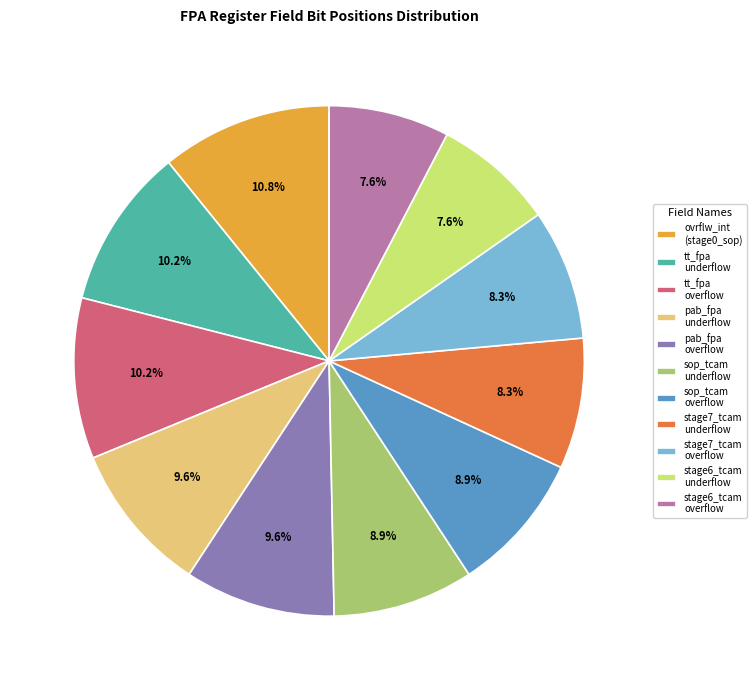

How many slices are in this pie chart?

11